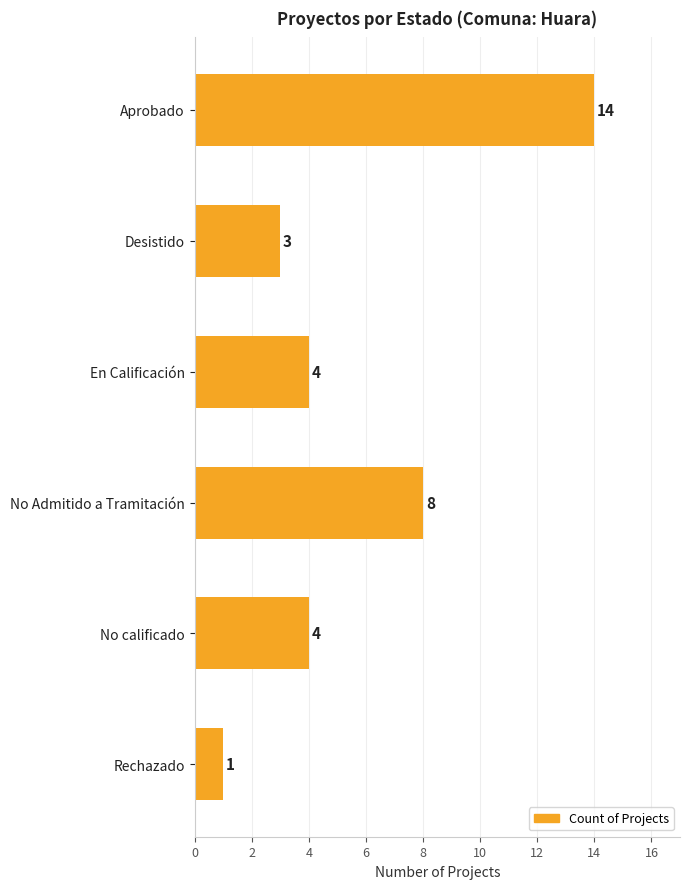

How many bars are there in total?

6